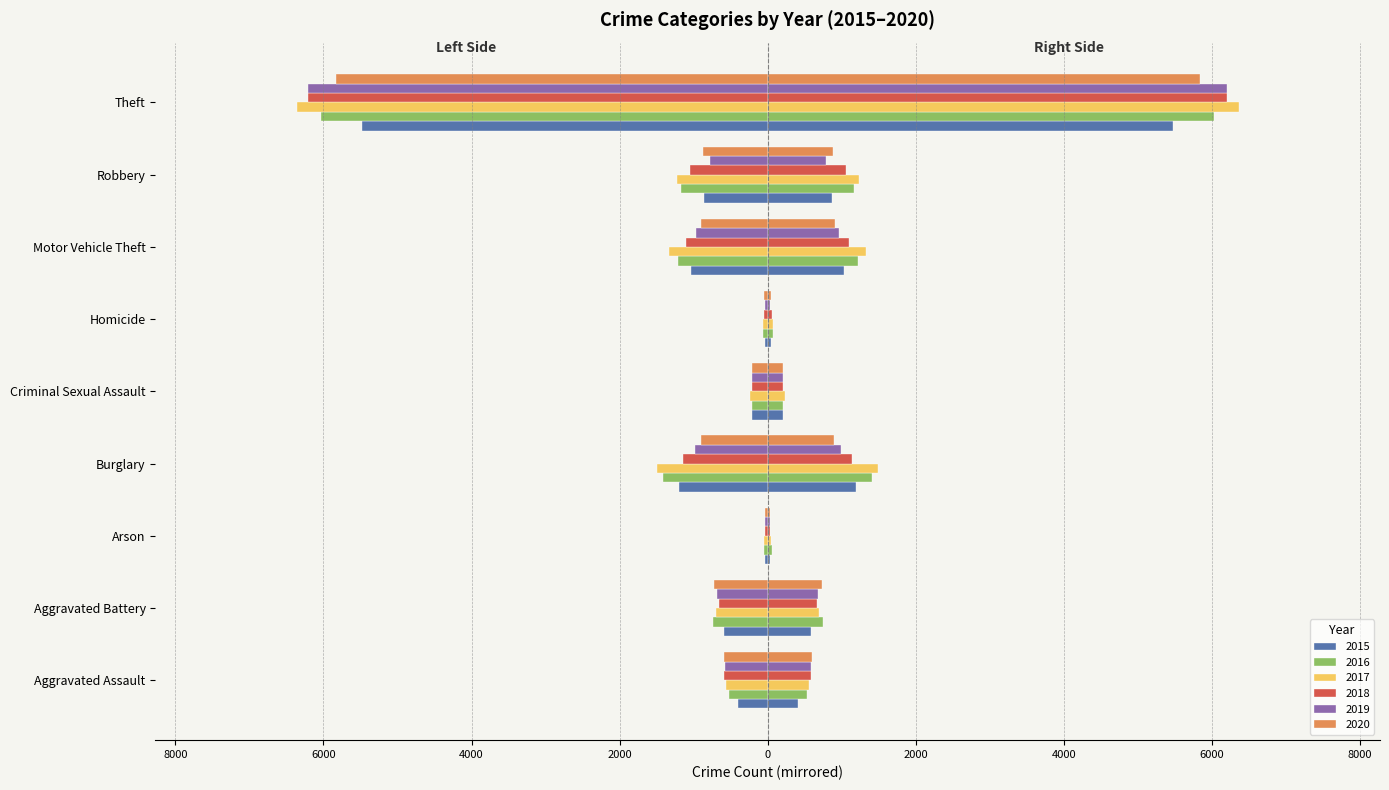

Where does the 2020 series first go above -729?

Aggravated Assault